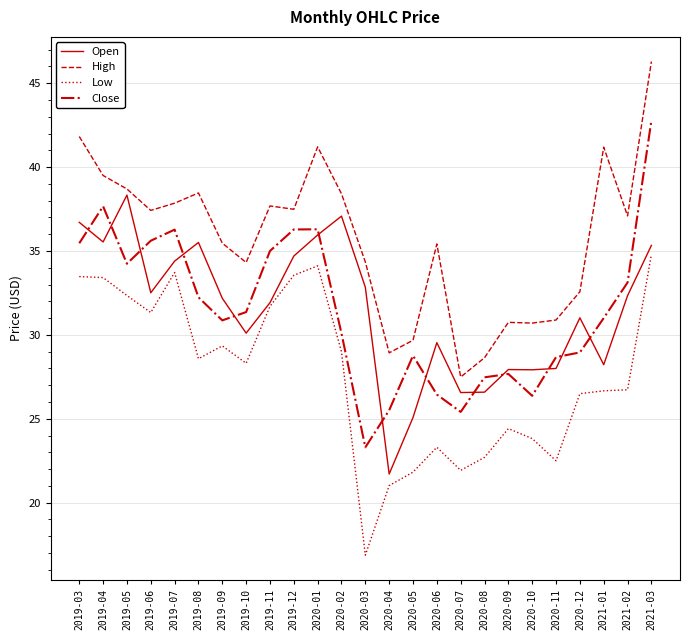

What is the sum of the High values at 2019-07 and 2019-12?

75.3